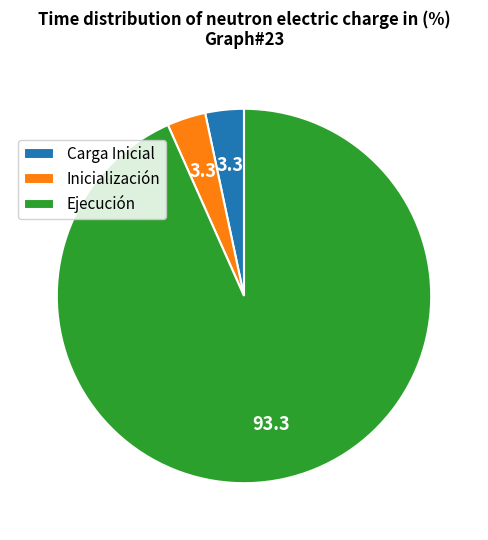

The Carga Inicial slice represents 18% of the pie. True or false?

False